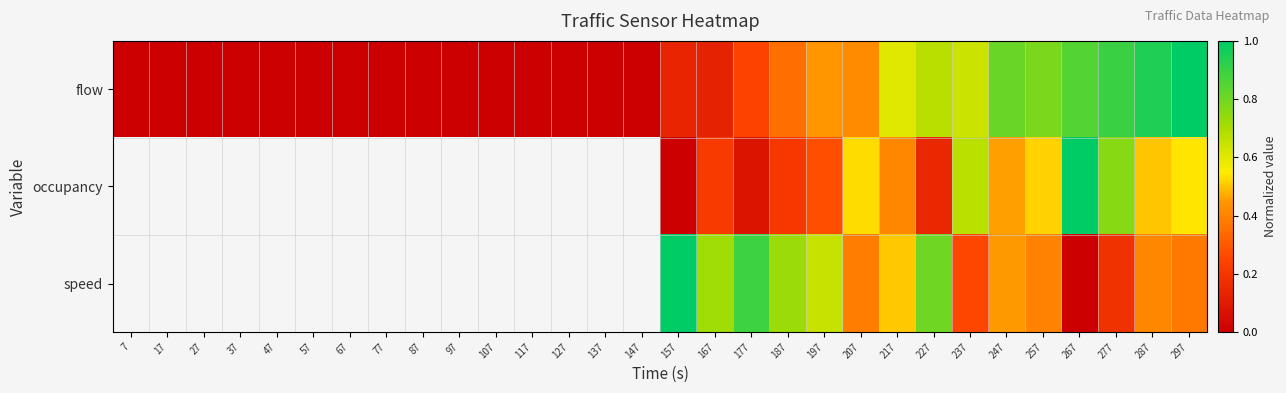

Rank the categories by occupancy value from highest to lowest.

7, 17, 27, 37, 47, 57, 67, 77, 87, 97, 107, 117, 127, 137, 147, 267, 277, 237, 297, 207, 257, 287, 247, 217, 197, 167, 187, 227, 177, 157